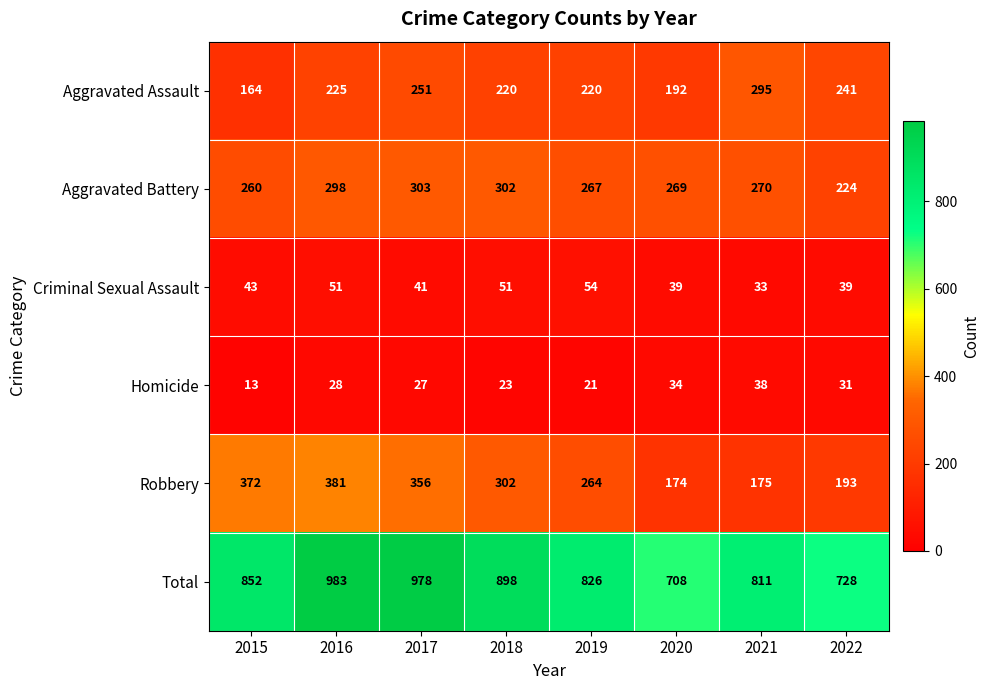

Count the number of data series in this chart.

6